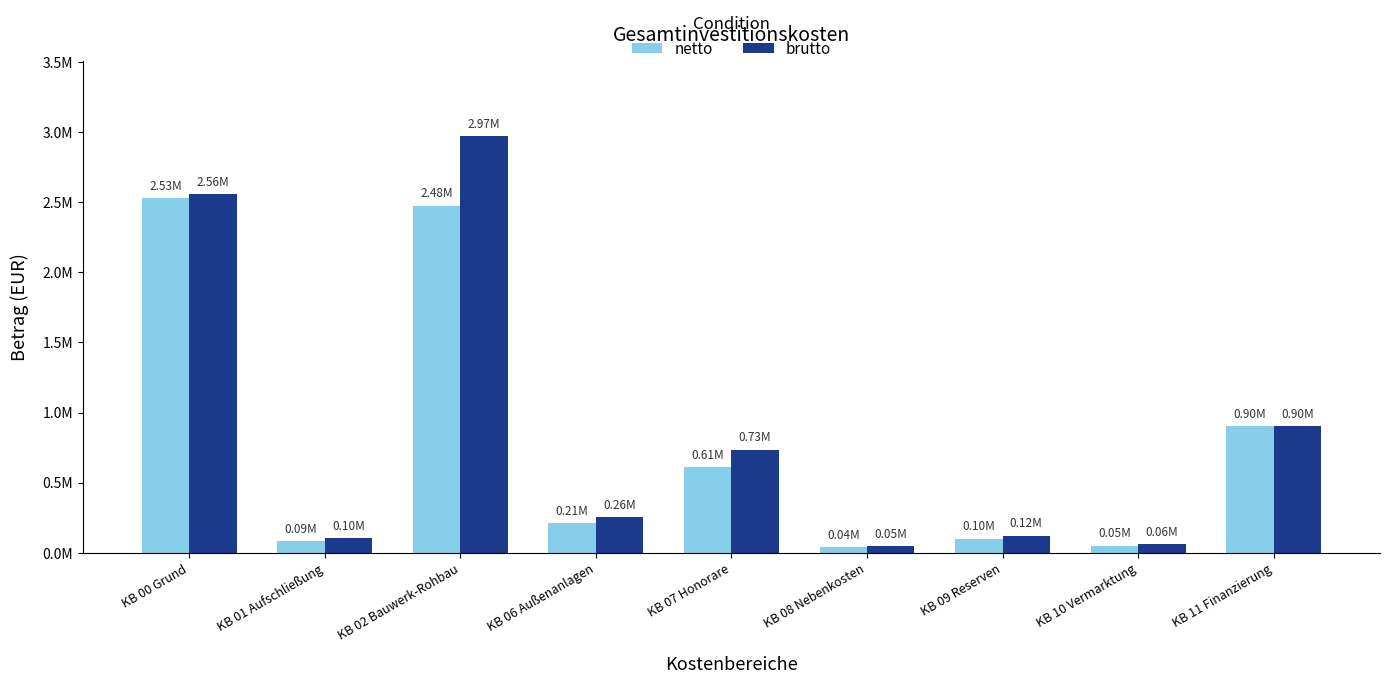

What is the minimum value for netto?

39881.0